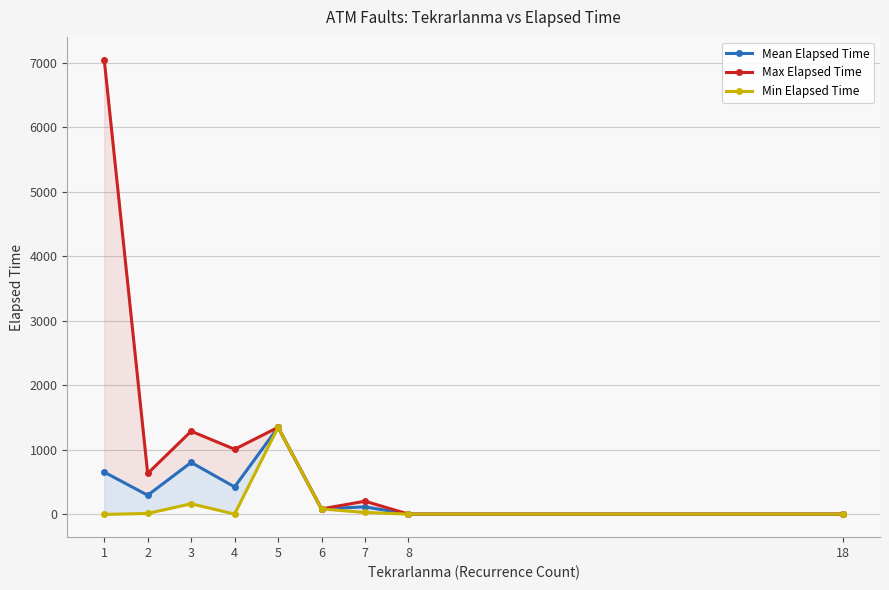

What is the difference between the maximum and minimum values in the Mean Elapsed Time series?

1345.0